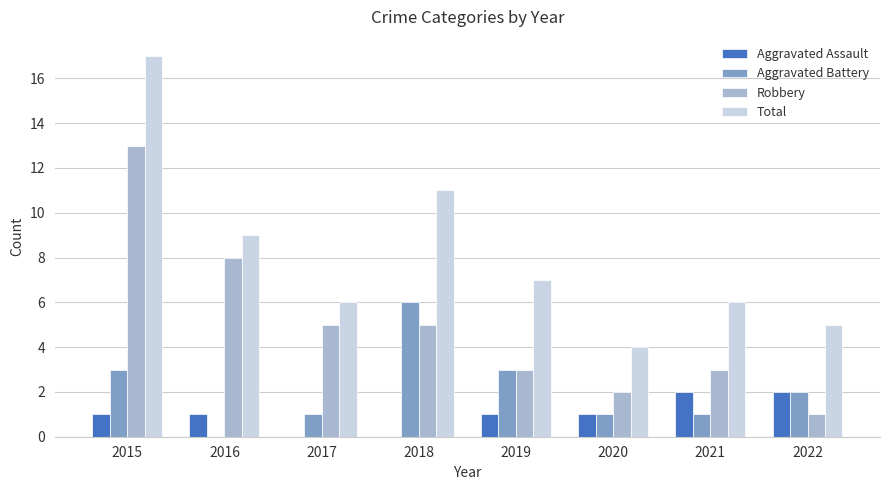

Reading left to right, list all the values displayed in this chart.

Aggravated Assault: 2015=1	2016=1	2017=0	2018=0	2019=1	2020=1	2021=2	2022=2
Aggravated Battery: 2015=3	2016=0	2017=1	2018=6	2019=3	2020=1	2021=1	2022=2
Robbery: 2015=13	2016=8	2017=5	2018=5	2019=3	2020=2	2021=3	2022=1
Total: 2015=17	2016=9	2017=6	2018=11	2019=7	2020=4	2021=6	2022=5